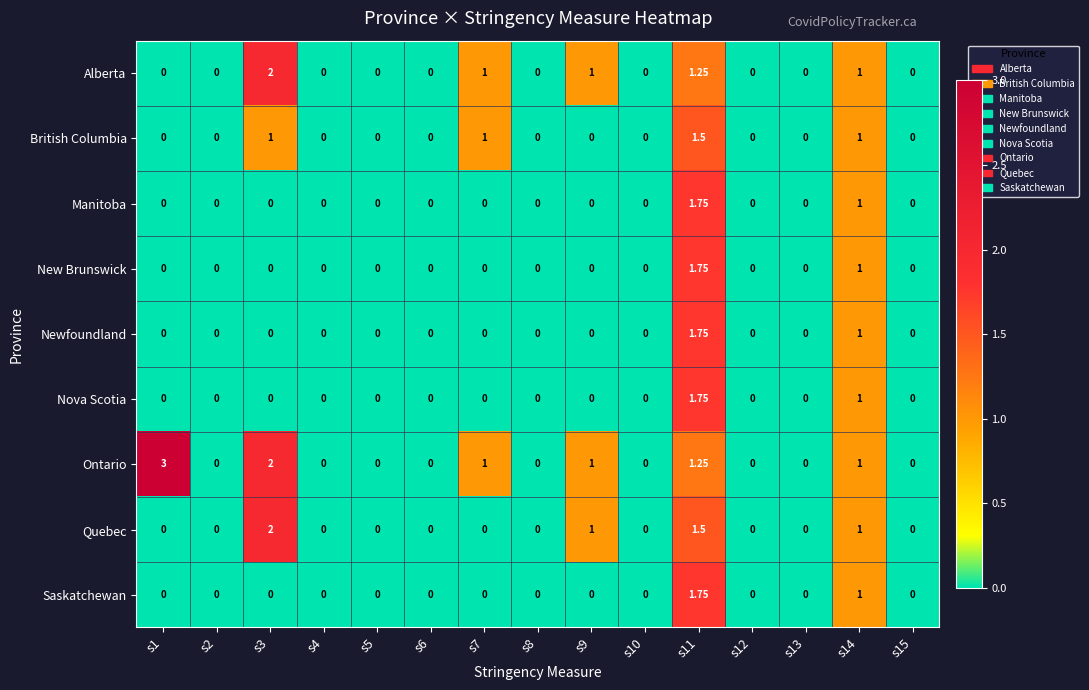

Which series has the widest spread of values?

Ontario